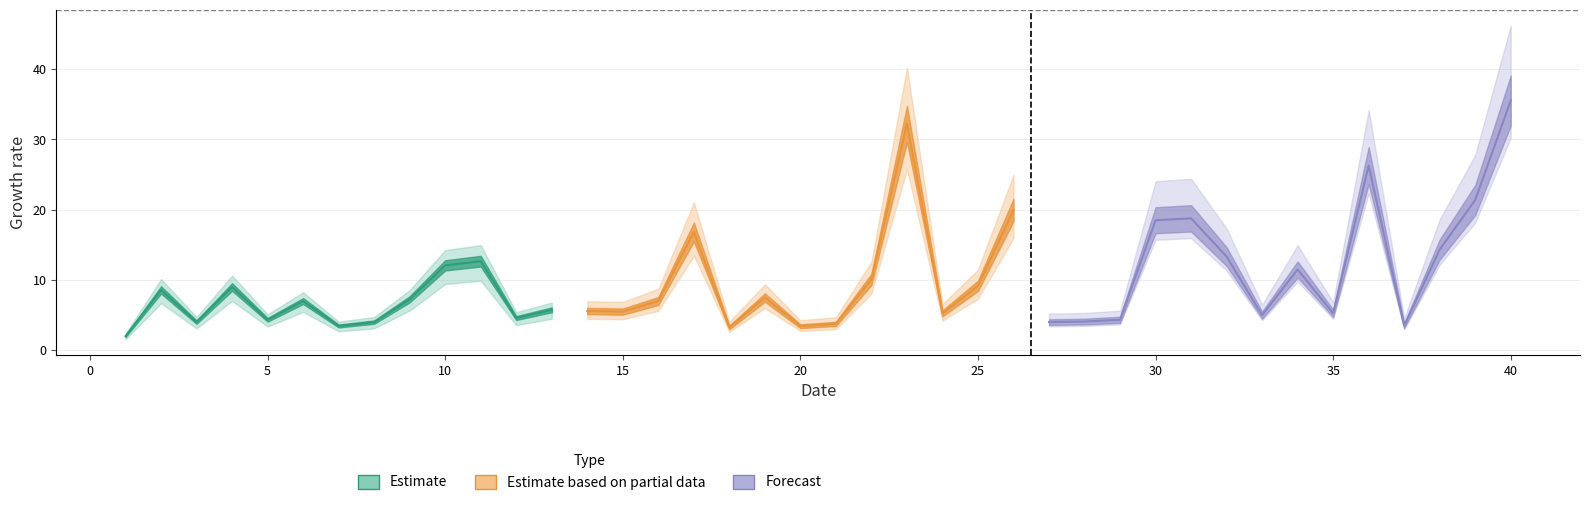

Does the chart have visible grid lines?

Yes